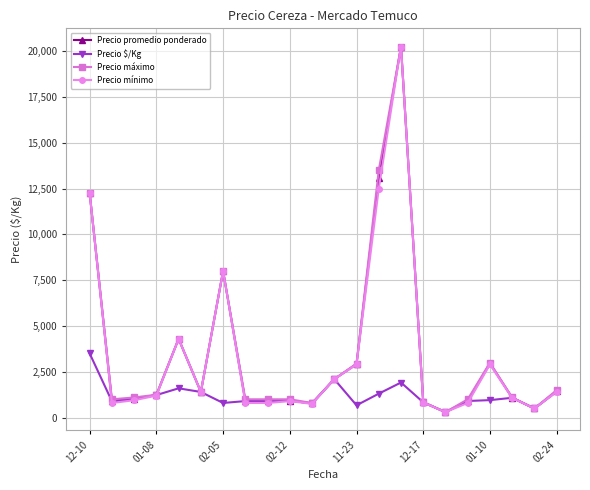

What is the difference between the maximum and minimum values in the Precio $/Kg series?

3200.0